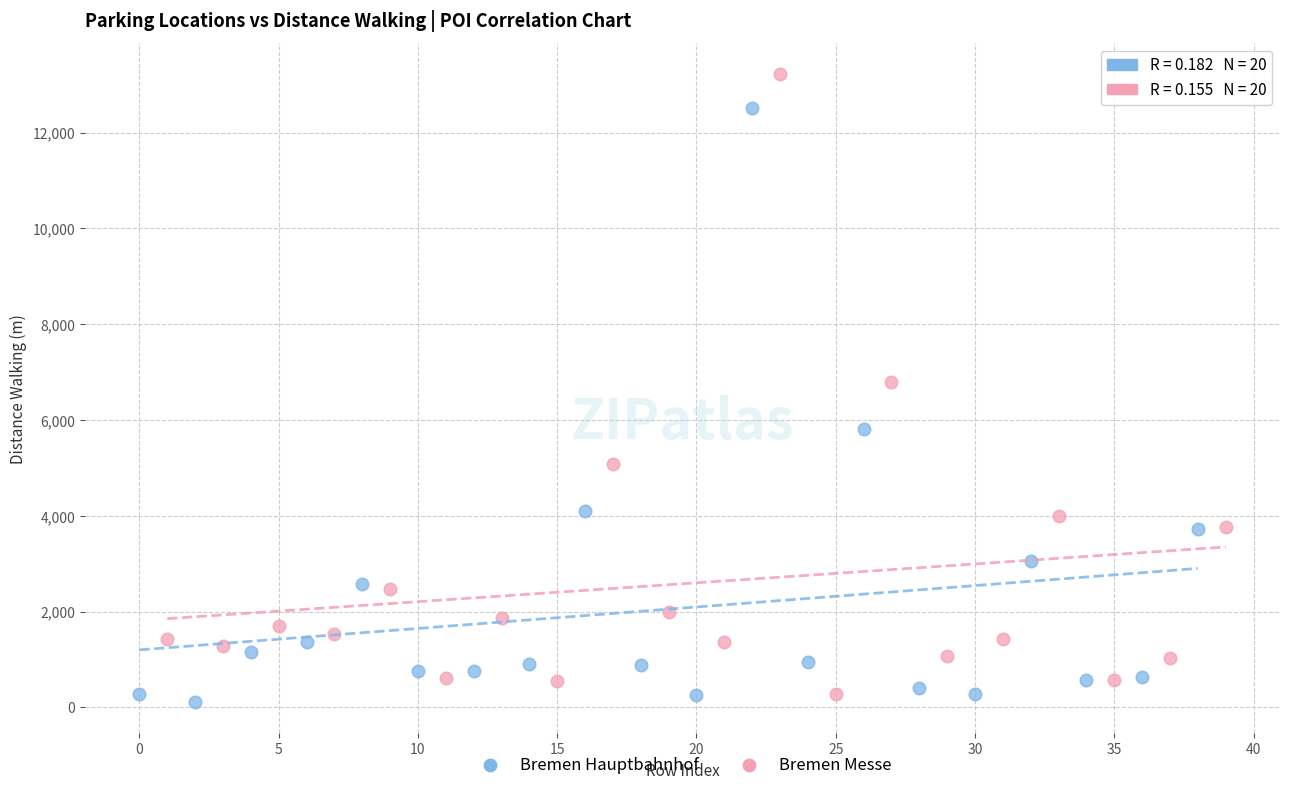

Which series contains the highest Y value?

Bremen Messe